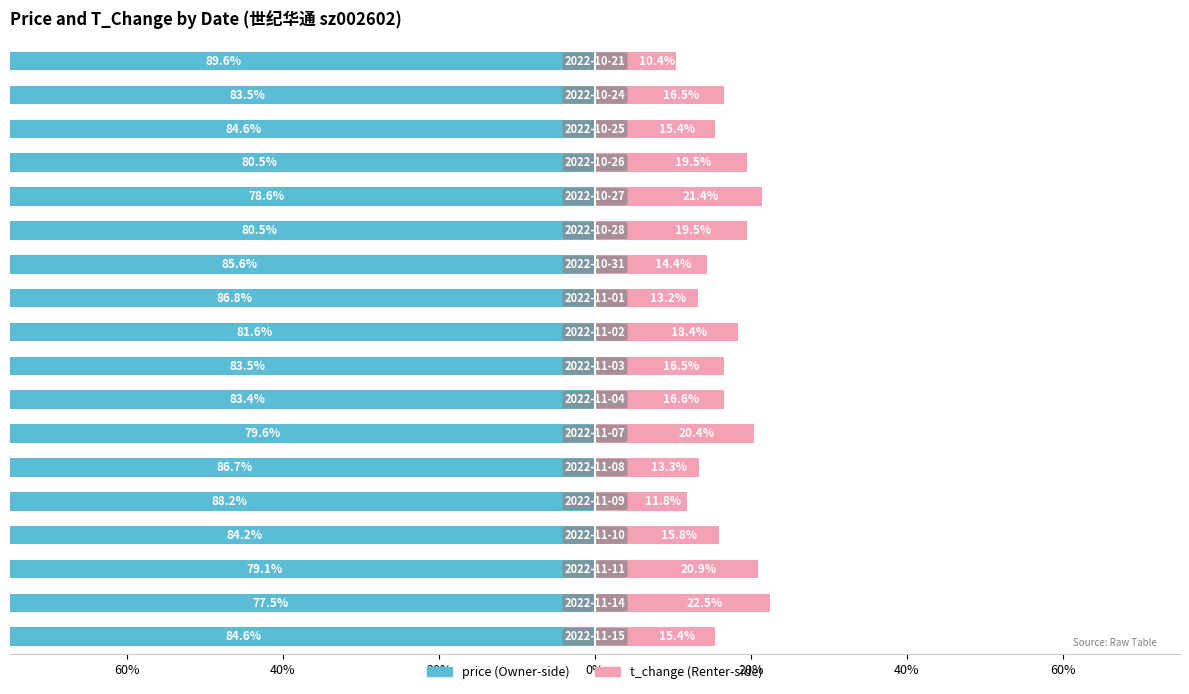

At how many categories does at least one series exceed -65?

18